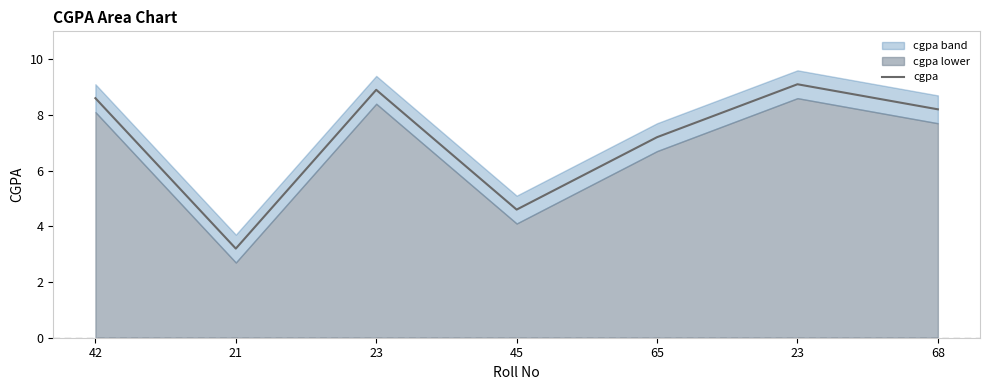

The value at 45 is 2.2. True or false?

False